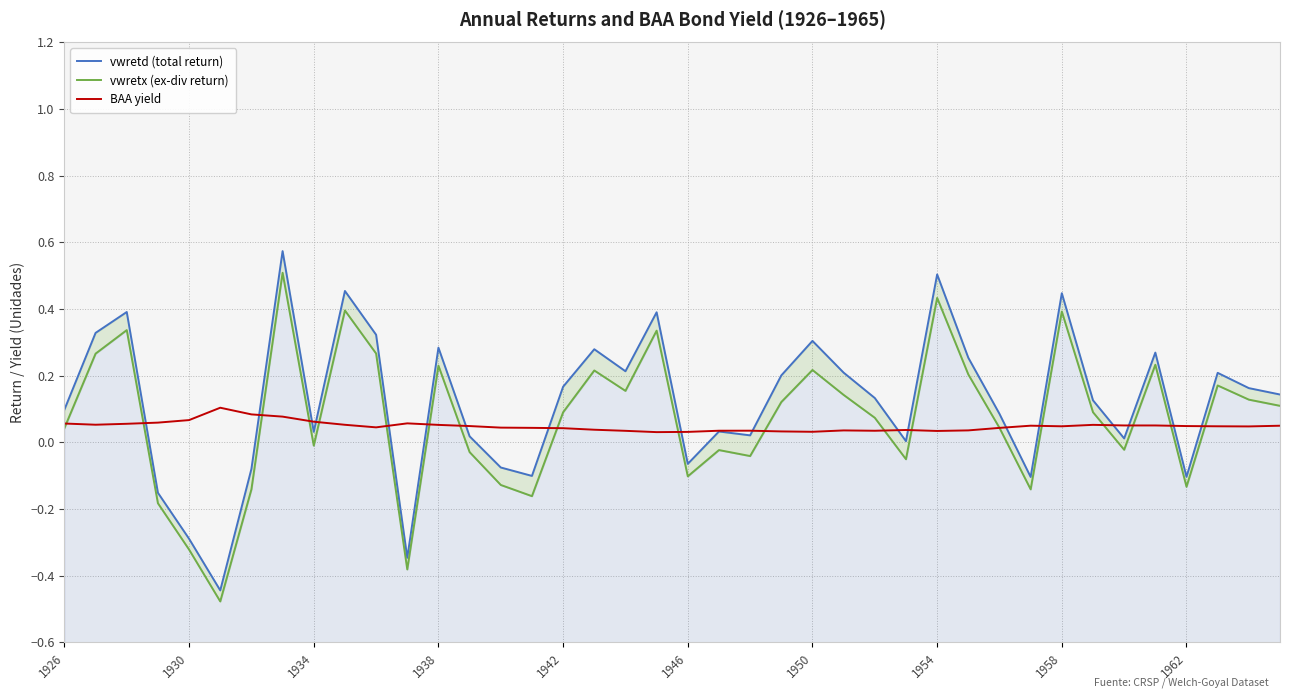

Is the value of vwretd (total return) at 25 greater than the value of BAA yield at 1934?

Yes